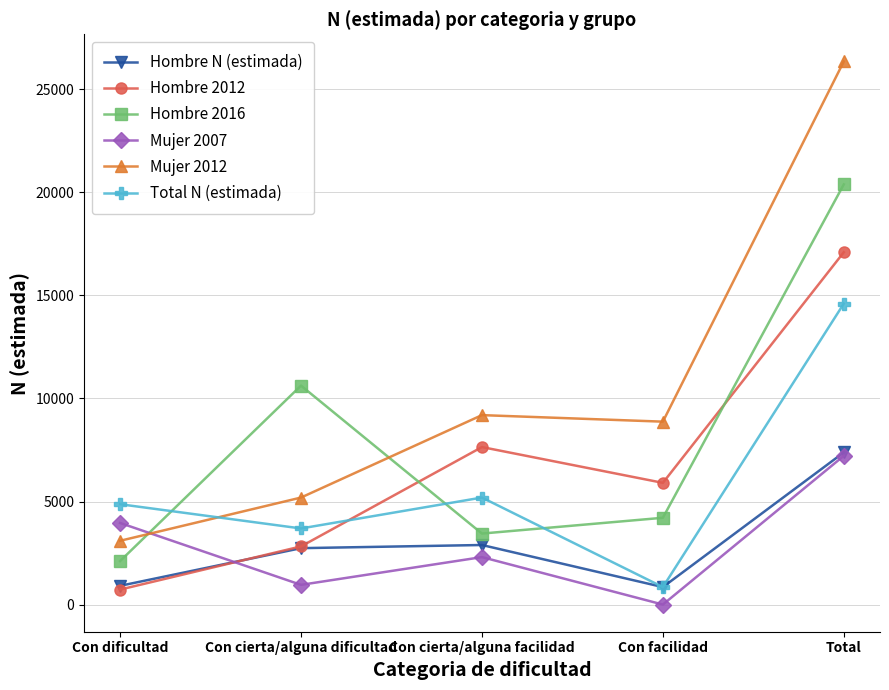

How many lines are shown in the chart?

6